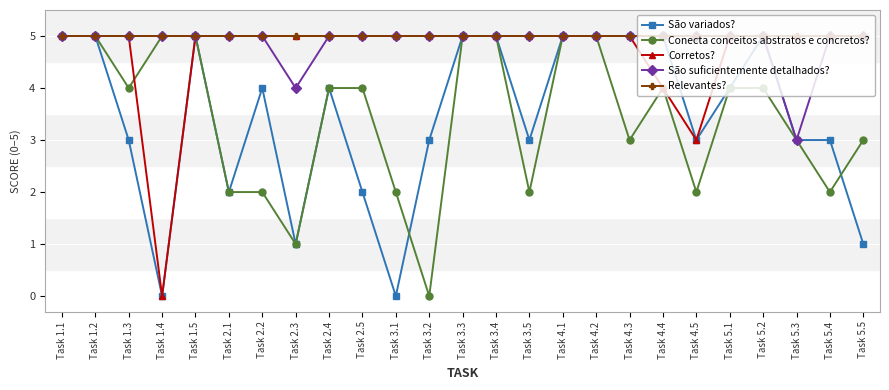

Which series changed the most between Task 5.4 and Task 5.5?

São variados?